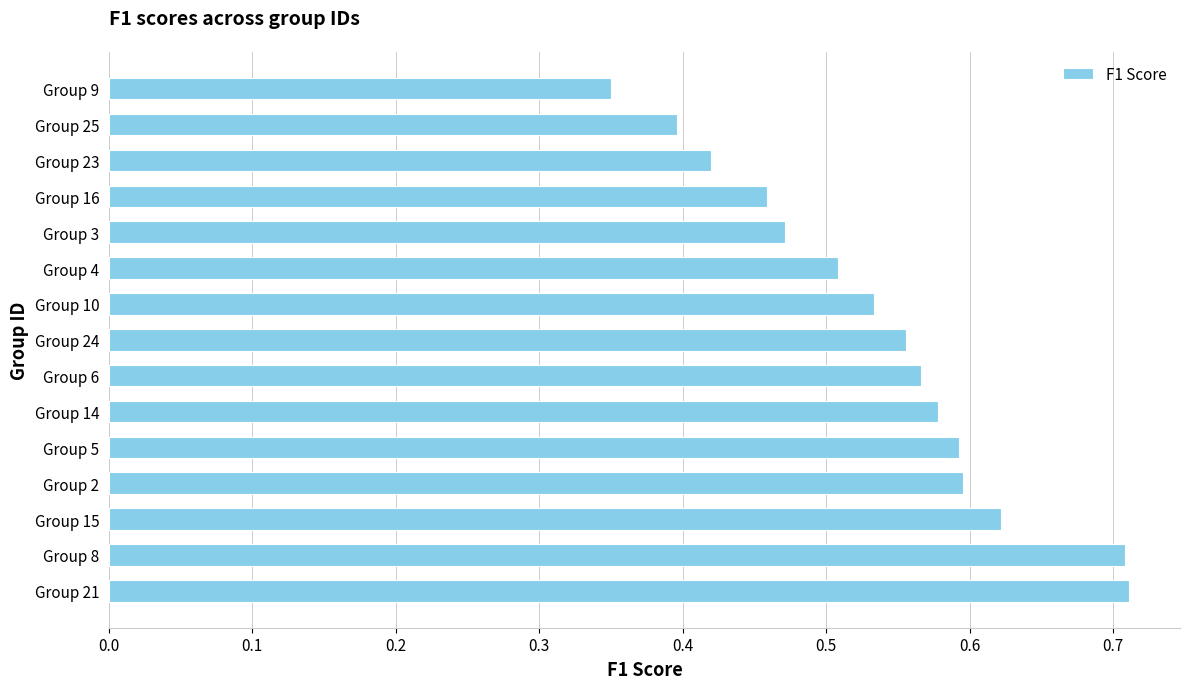

Between Group 5 and Group 8, which is larger?

Group 8